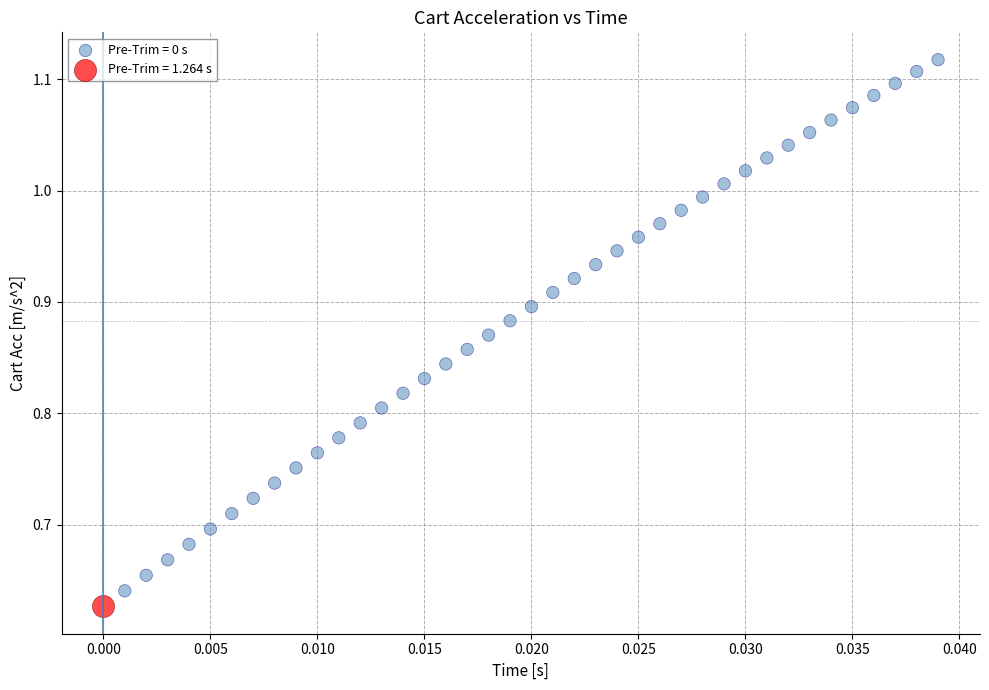

Which series reaches the minimum Y coordinate?

Pre-Trim = 1.264 s